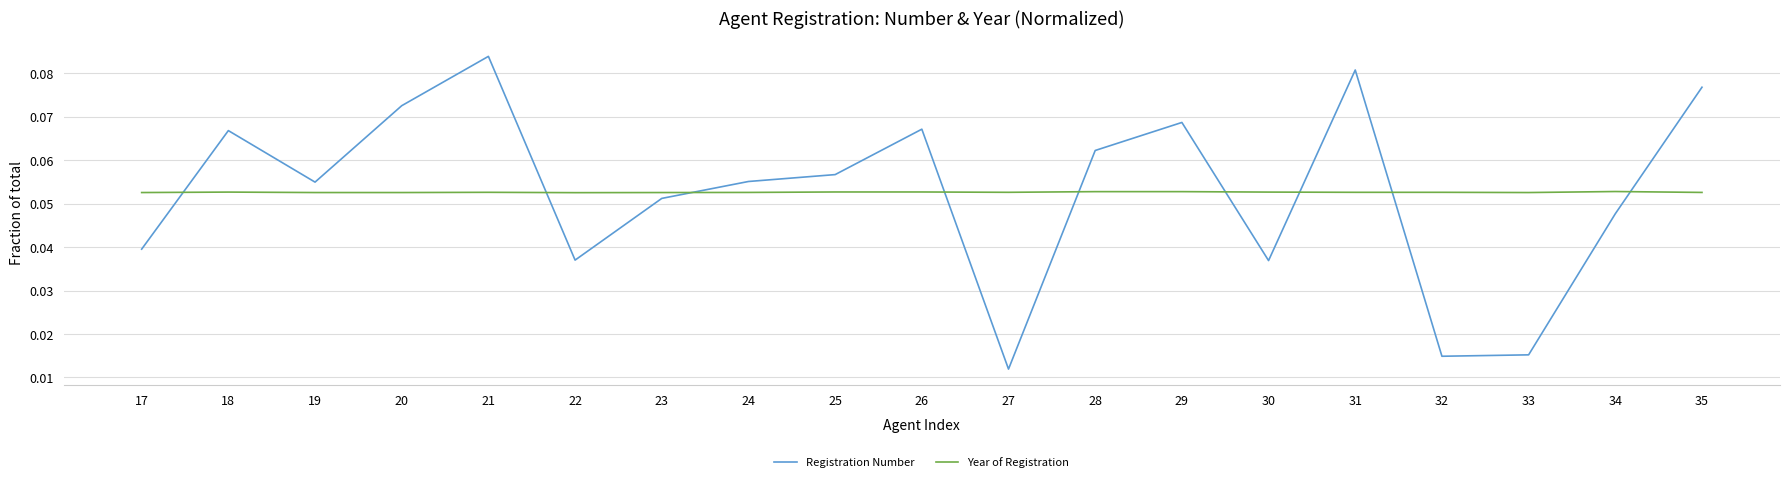

The Registration Number series shows 0.1 at 17. True or false?

False